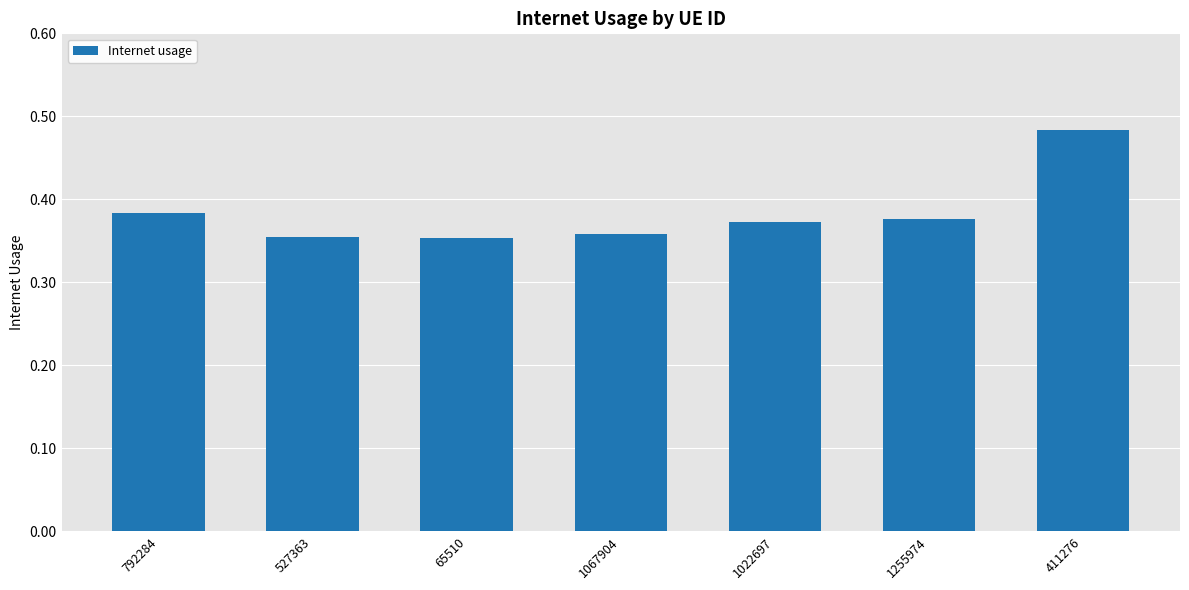

What is the label of the 7th bar from the left?

411276